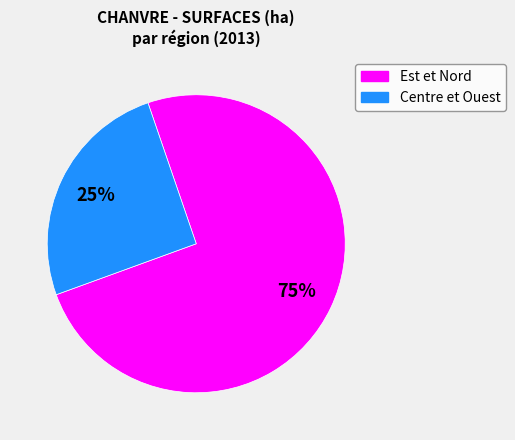

To the nearest percent, what is the average slice percentage?

50%